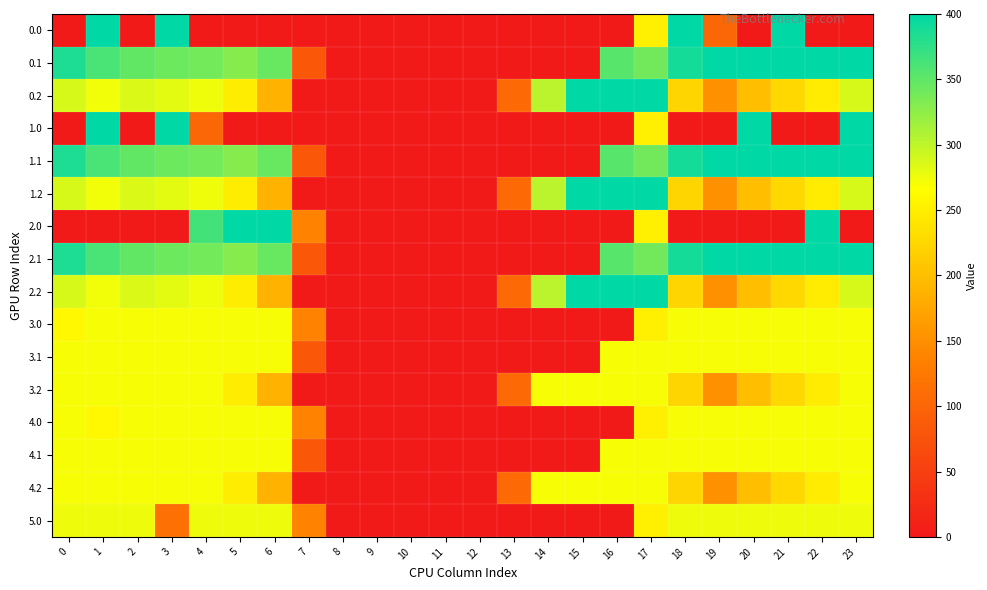

Between 2 and 3, which is larger?

3